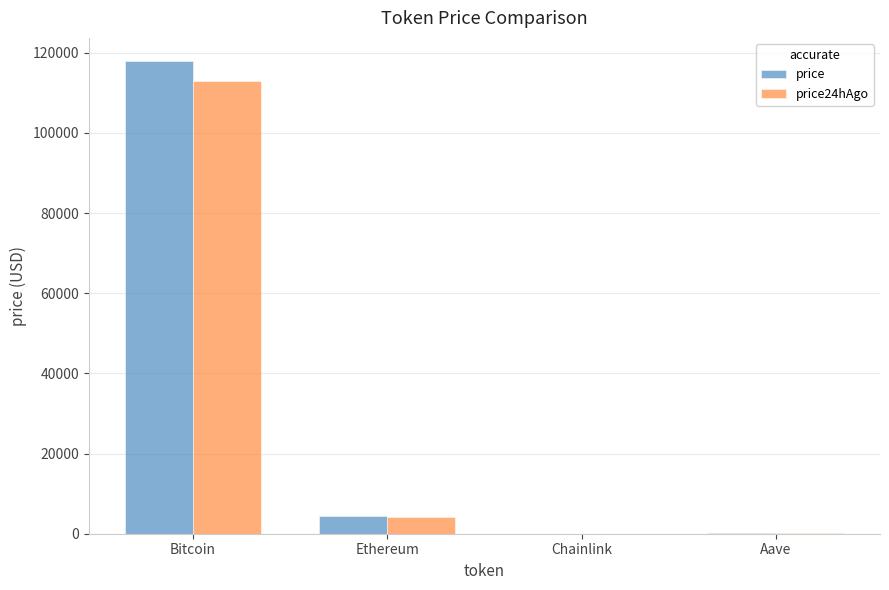

True or false: price24hAgo has a value of 4119.0 at Ethereum.

True